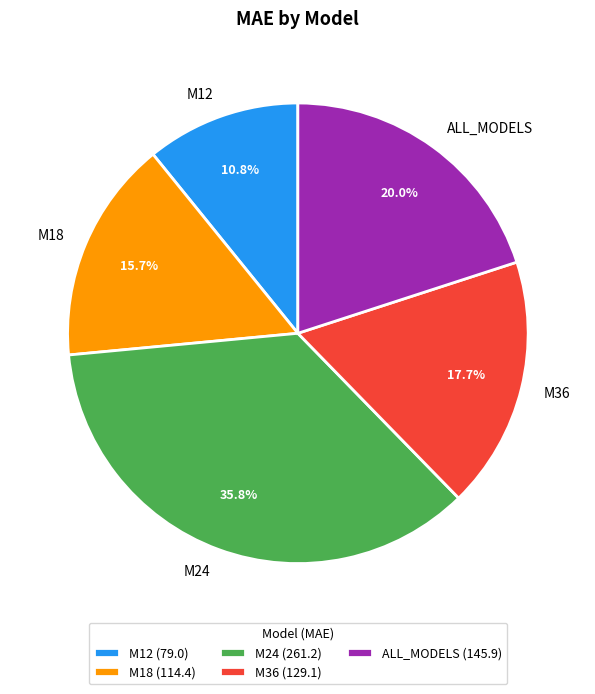

Approximately how many times larger is the value at M24 compared to M18?

2.3